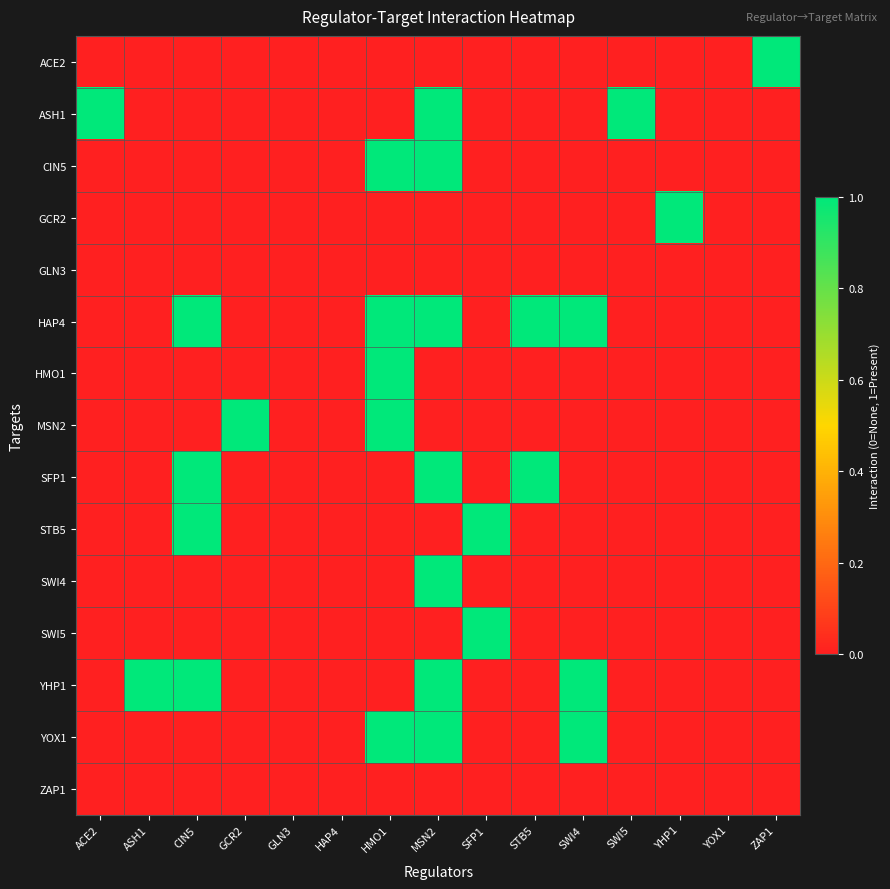

Rank the series by their maximum value, from lowest to highest.

GLN3, ZAP1, ACE2, ASH1, CIN5, GCR2, HAP4, HMO1, MSN2, SFP1, STB5, SWI4, SWI5, YHP1, YOX1